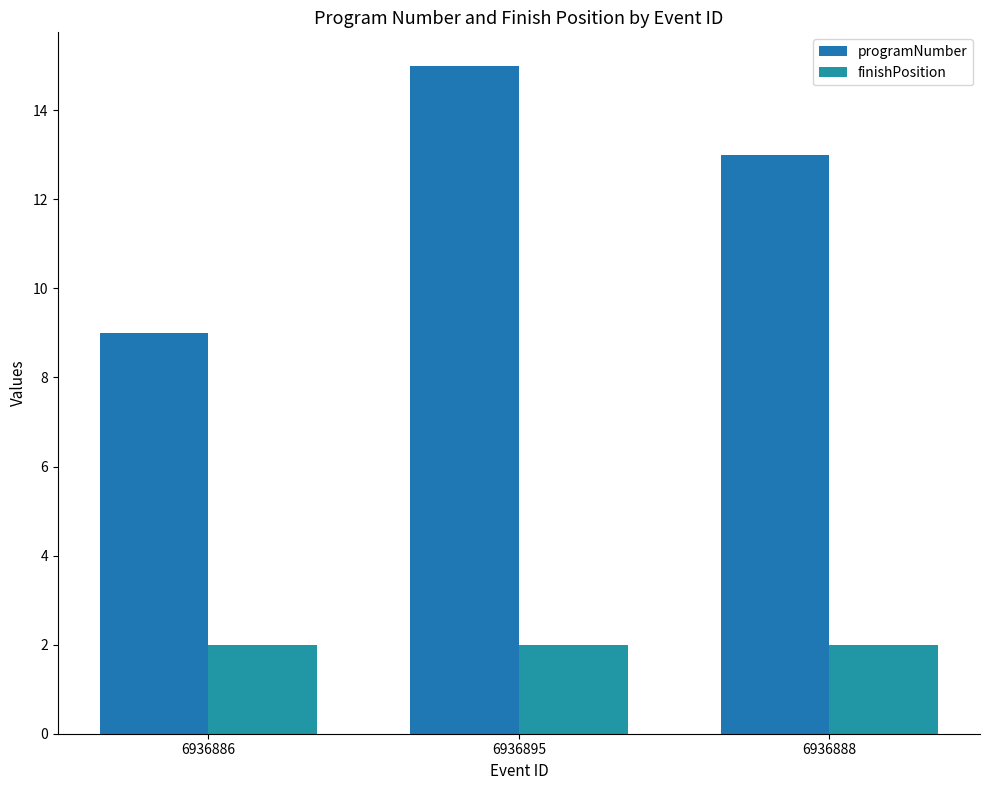

At which category is the sum across all series the highest?

6936895